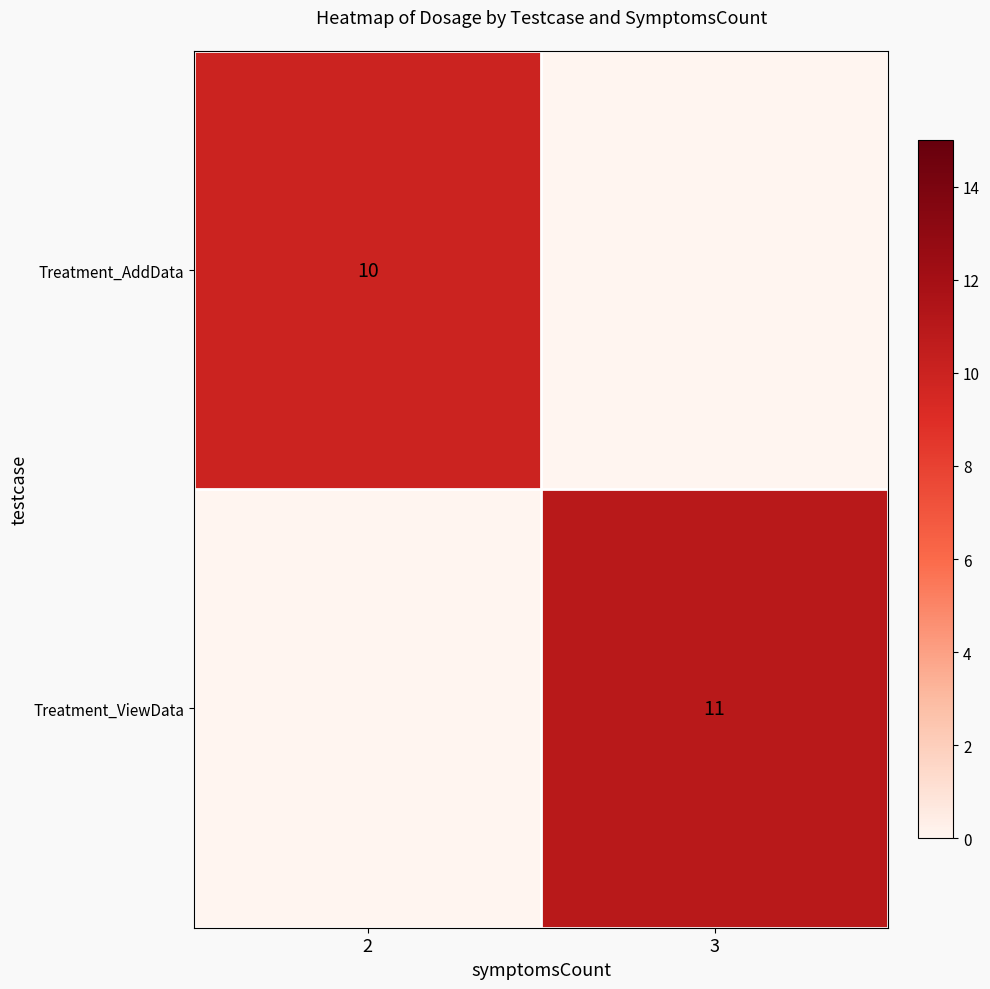

Which label corresponds to the largest value in the chart?

3